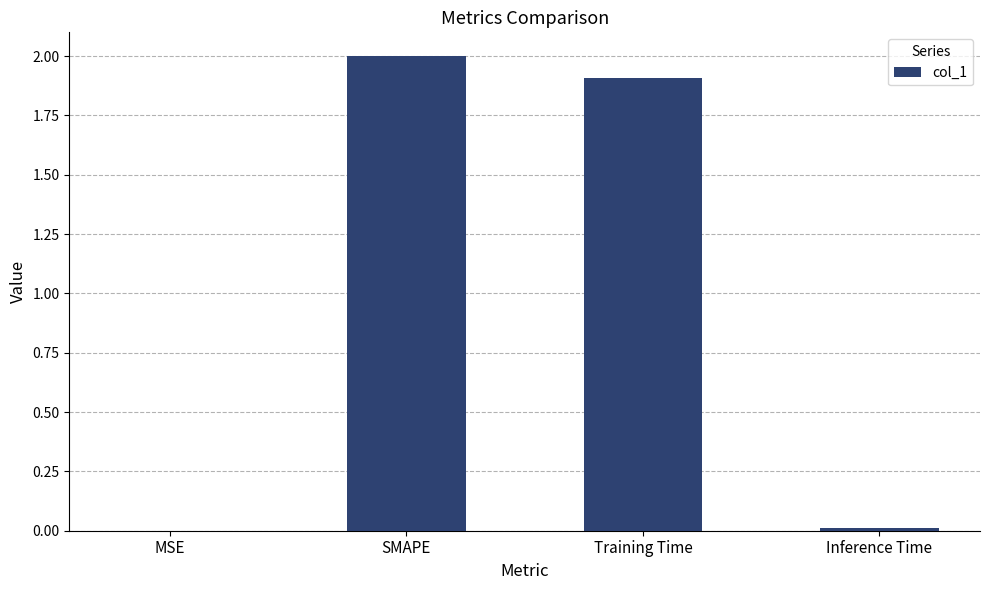

Count the number of values greater than 1.

2